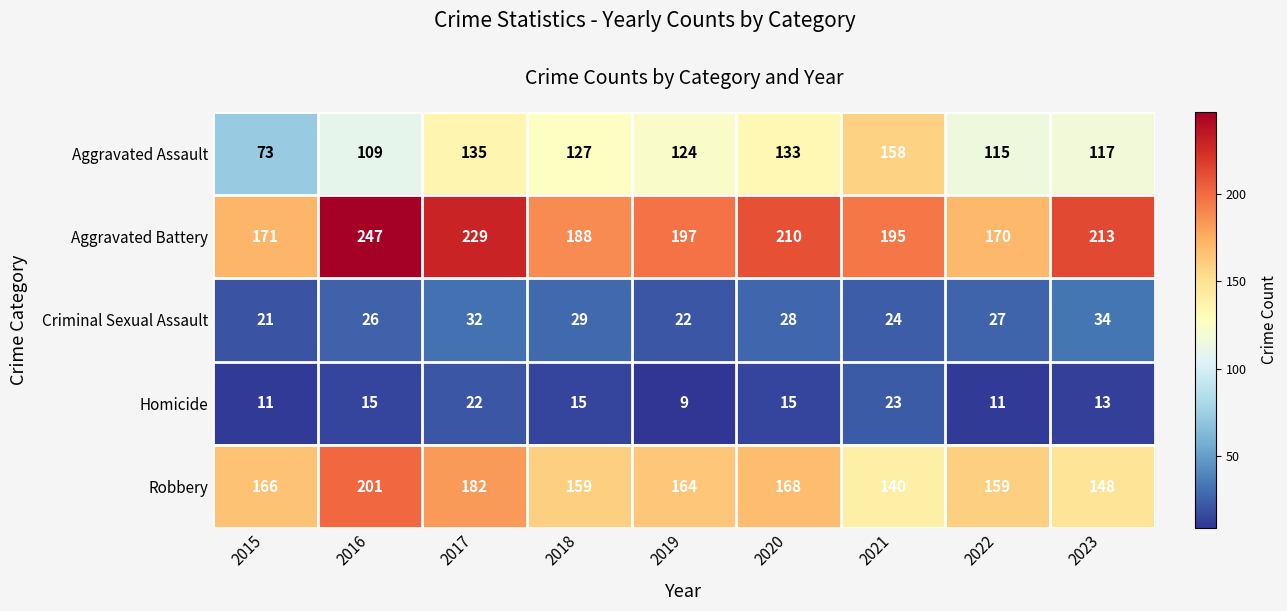

Which series has the largest total across all categories?

Aggravated Battery